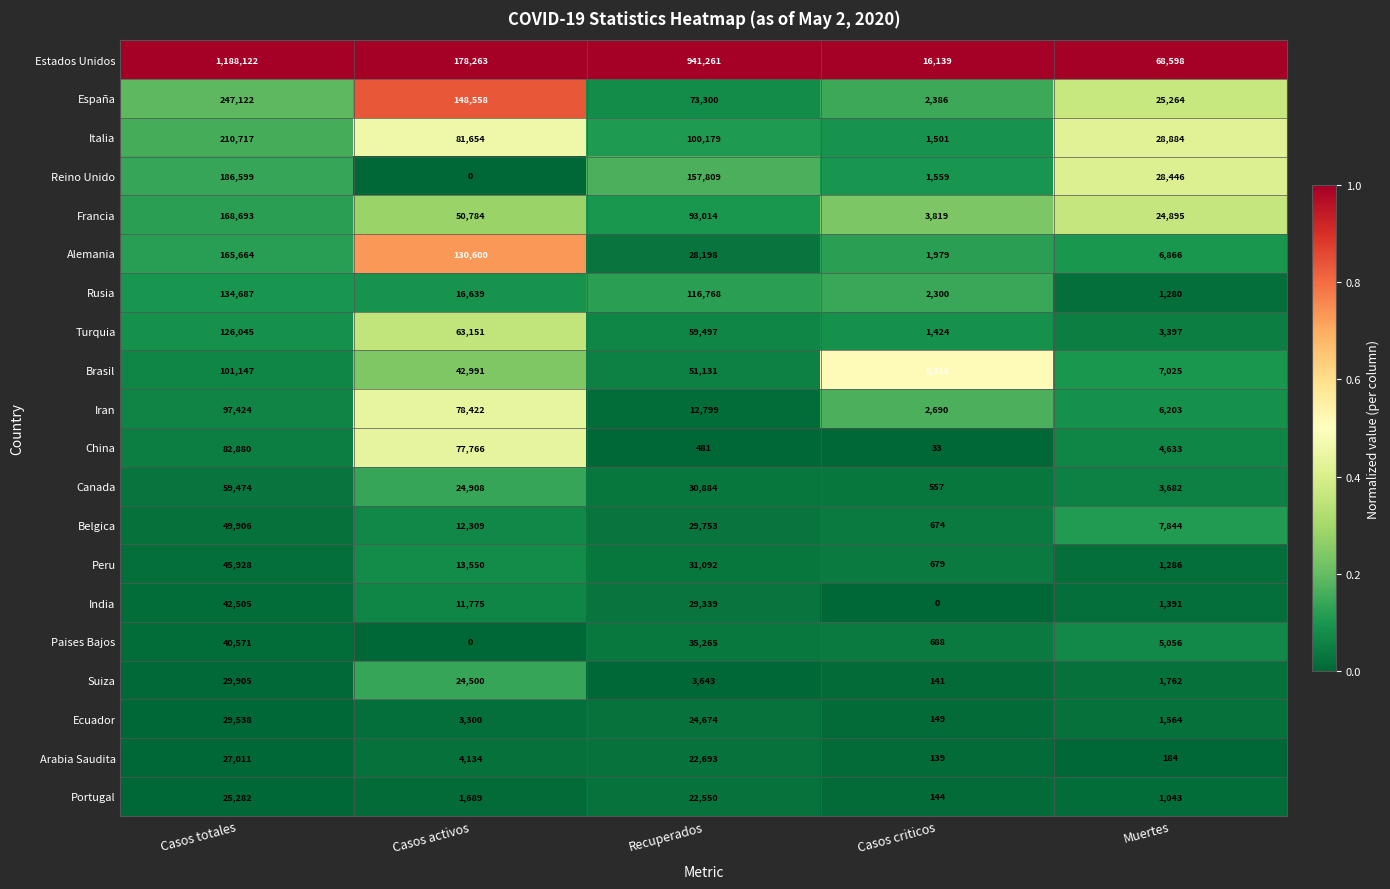

Rank the series at Casos criticos from highest to lowest value.

Estados Unidos, Brasil, Francia, Iran, España, Rusia, Alemania, Reino Unido, Italia, Turquia, Paises Bajos, Peru, Belgica, Canada, Ecuador, Portugal, Suiza, Arabia Saudita, China, India